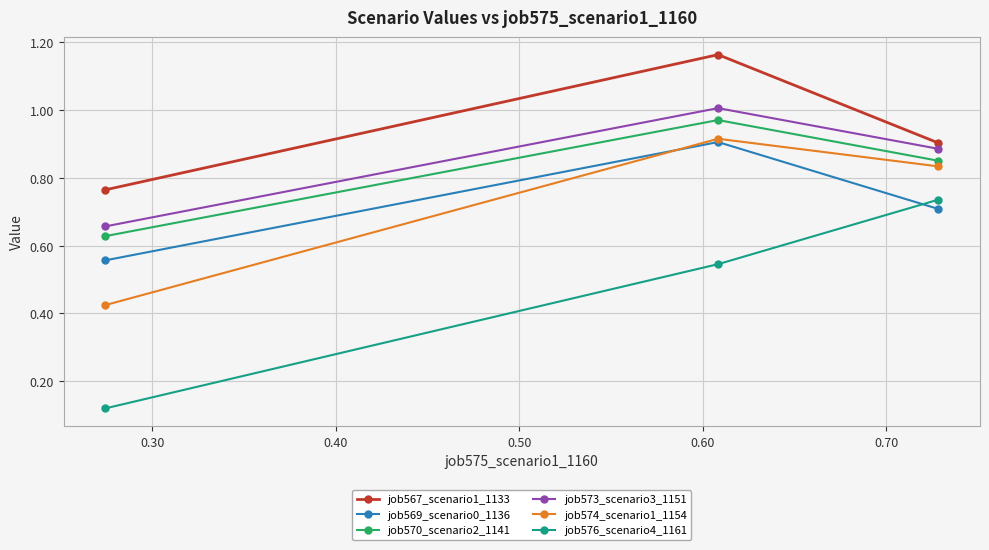

At how many categories does at least one series exceed 0?

3